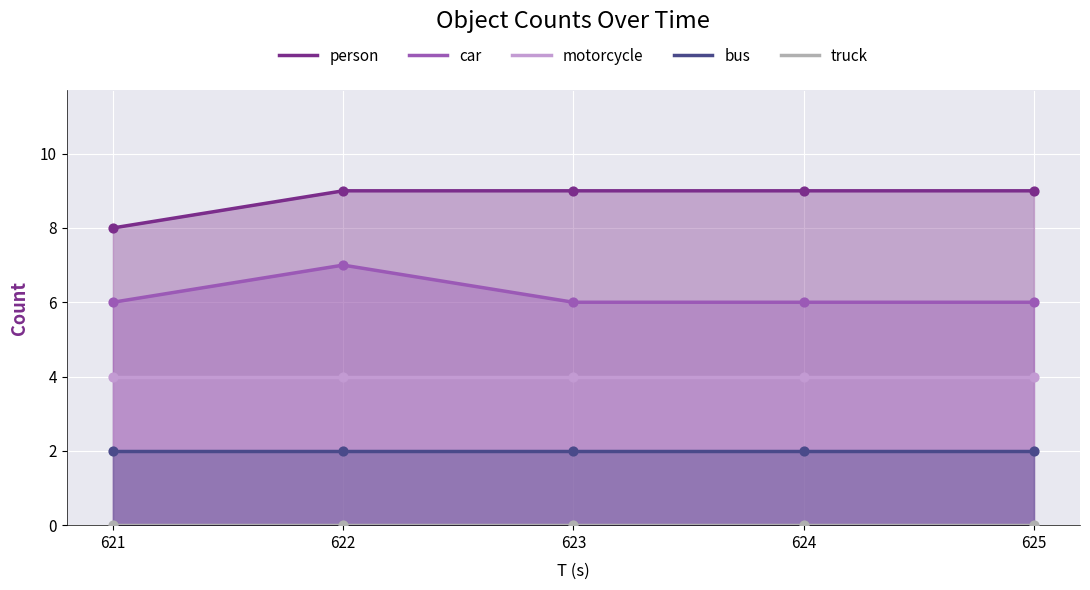

Which series has the largest total across all categories?

person